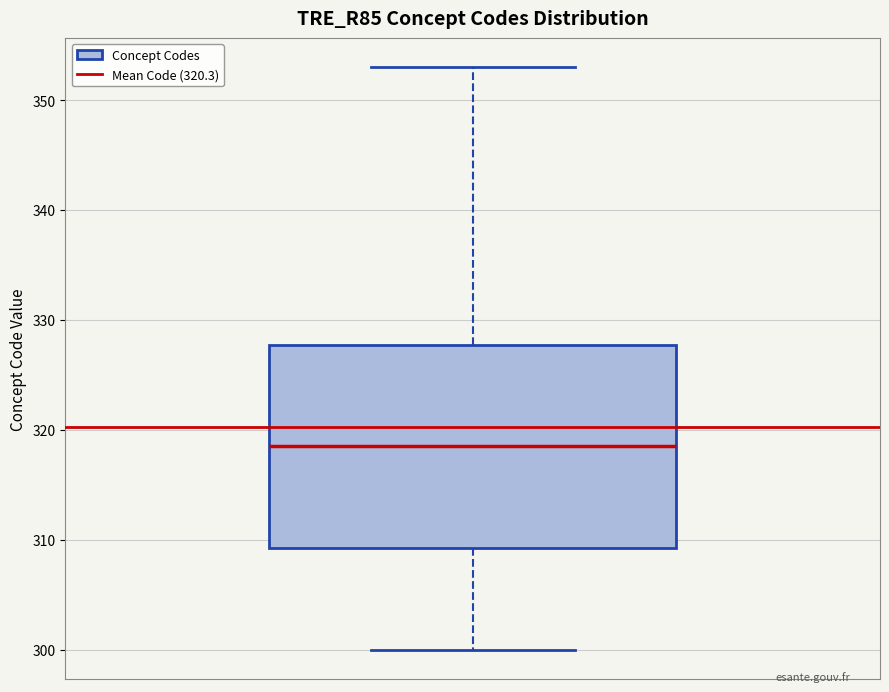

Read this box plot against the y-axis: the position of the median line, the range covered by the box, and the ends of both whiskers. The values are not printed on the chart, so give them approximately, as read against the axis.

median 319, box 309 to 328, whiskers 300 to 353